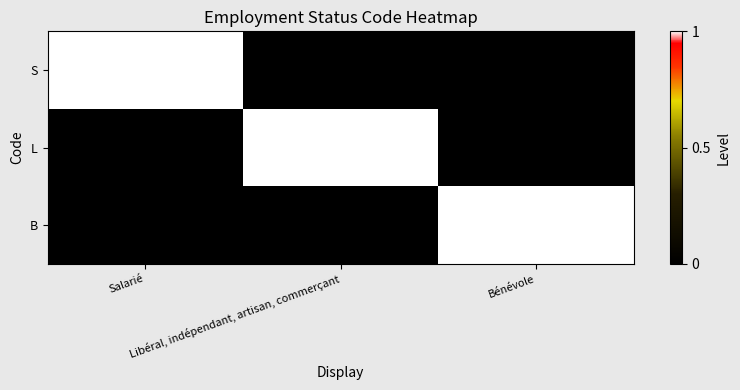

Which series has the largest range (max minus min)?

S